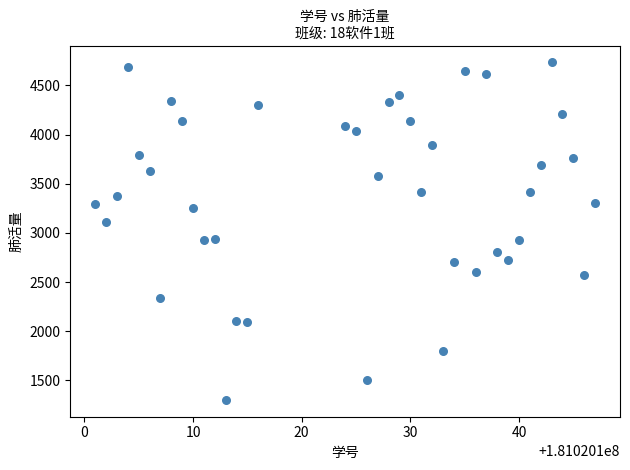

What is the range of Y values (max minus min)?

3432